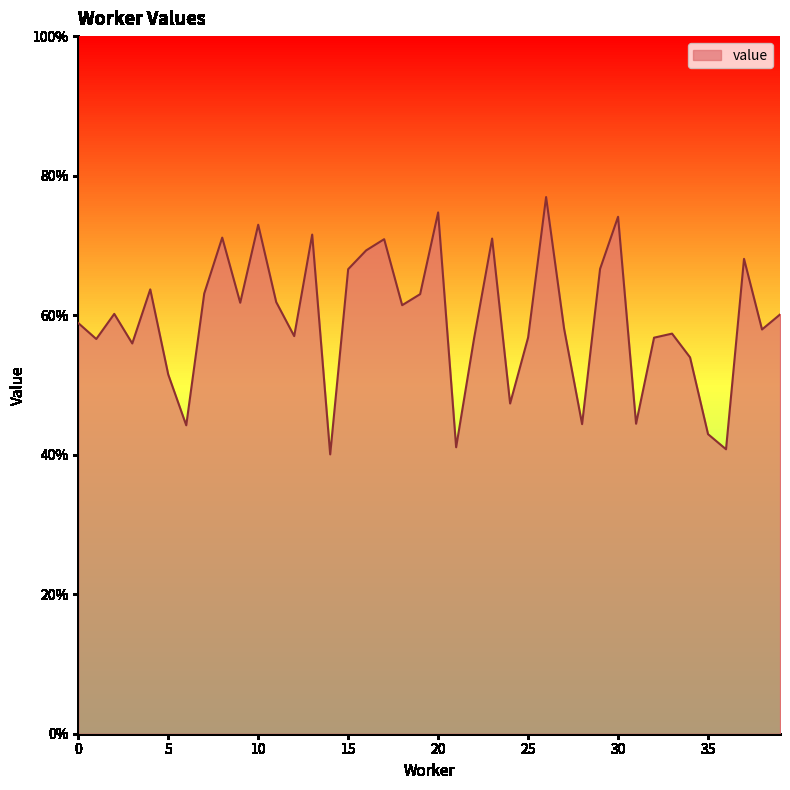

What is the value of the 11th point from the left?

0.7